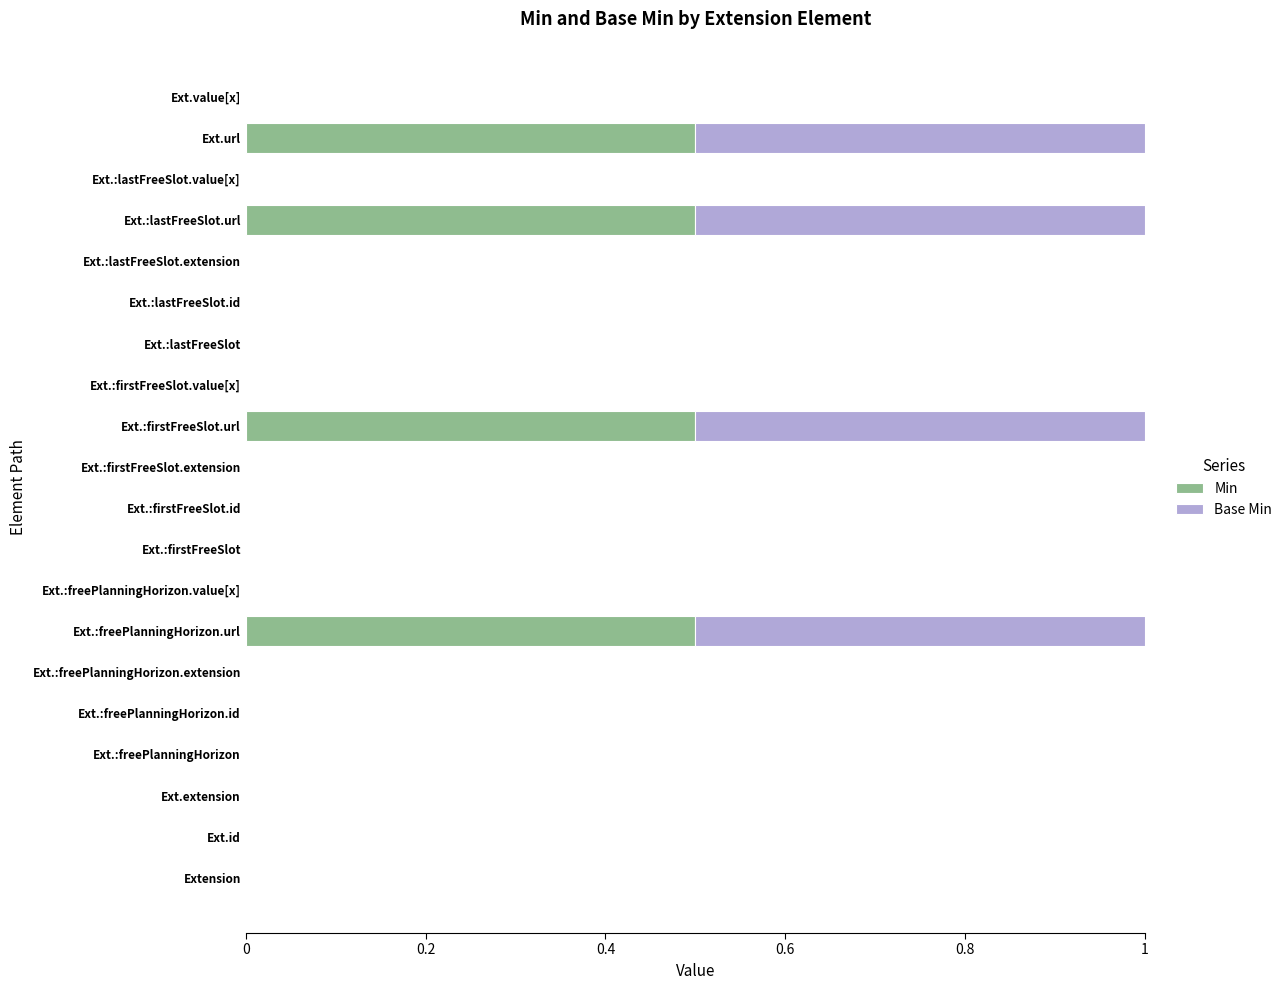

The Min series shows 0.5 at Ext.:lastFreeSlot.url. True or false?

True